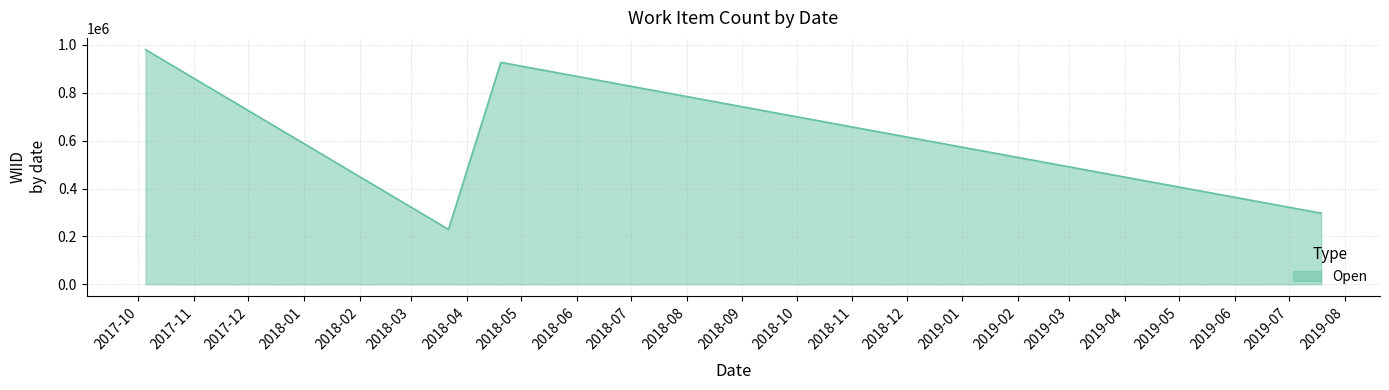

Reading left to right, transcribe all the data shown in this chart.

980494	229404	927294	297154